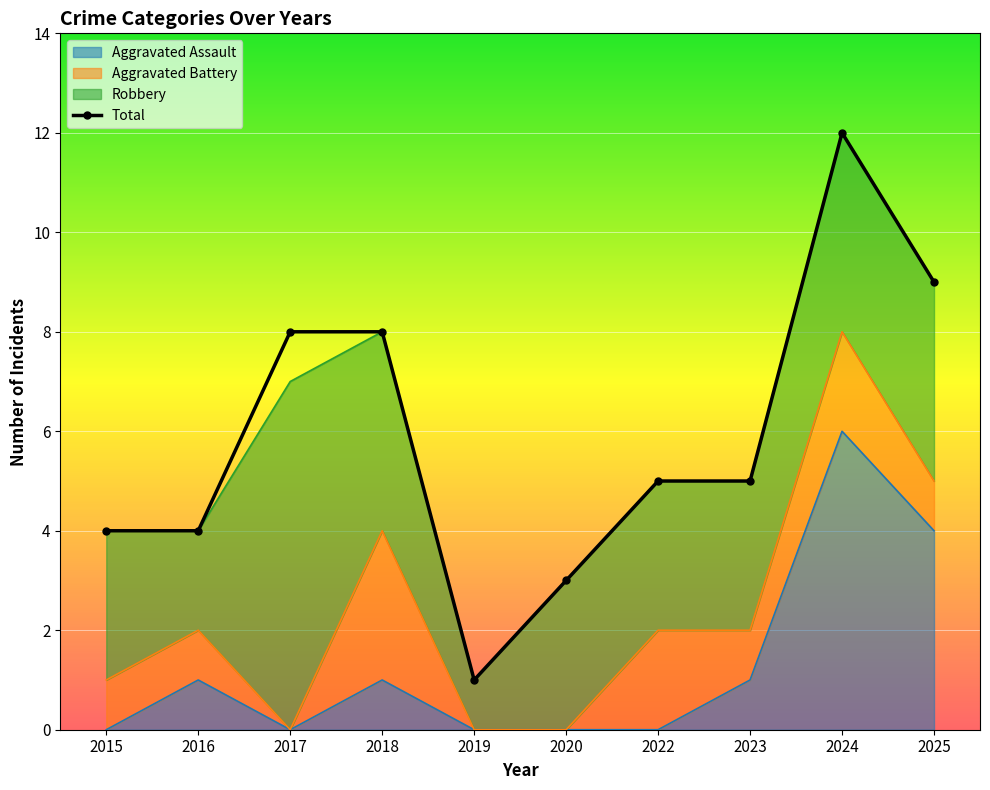

At which label does Total reach its minimum?

2019